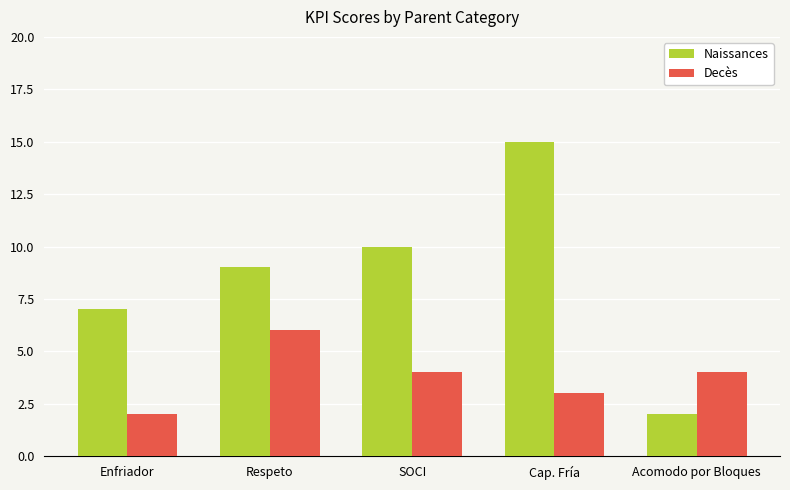

What are all the series names shown in the legend?

Naissances, Decès